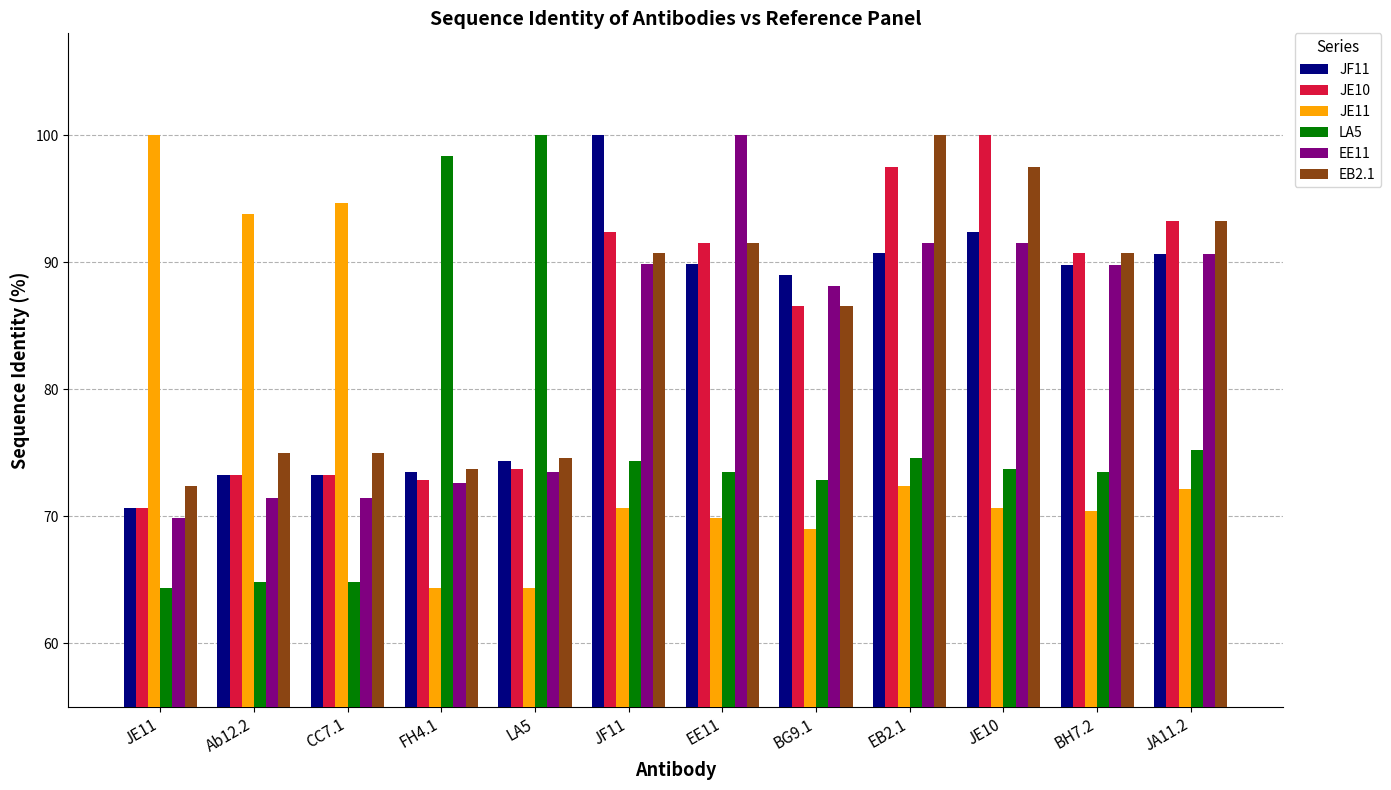

At which label is EE11 closest to 84?

BG9.1